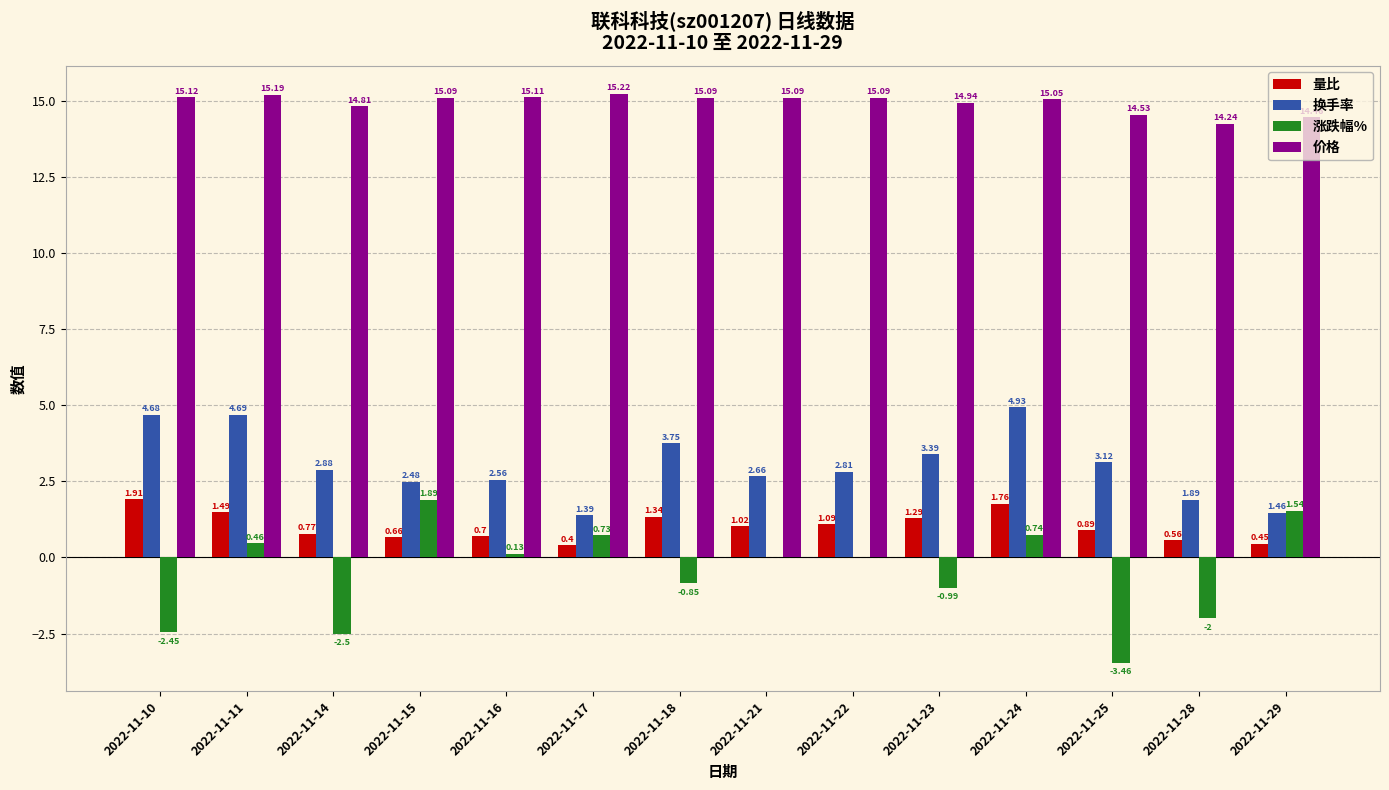

What is the sum of all 量比 values?

14.3